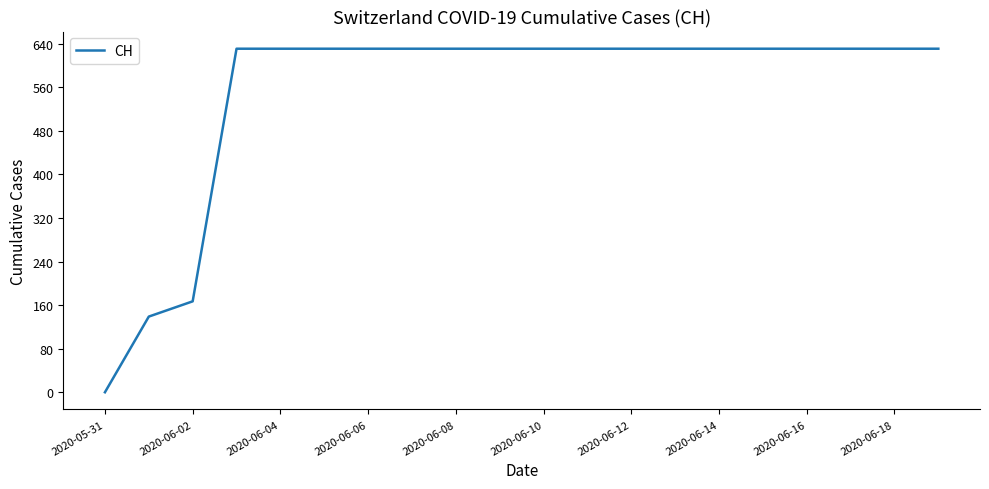

What is the difference between the maximum and minimum values?

631